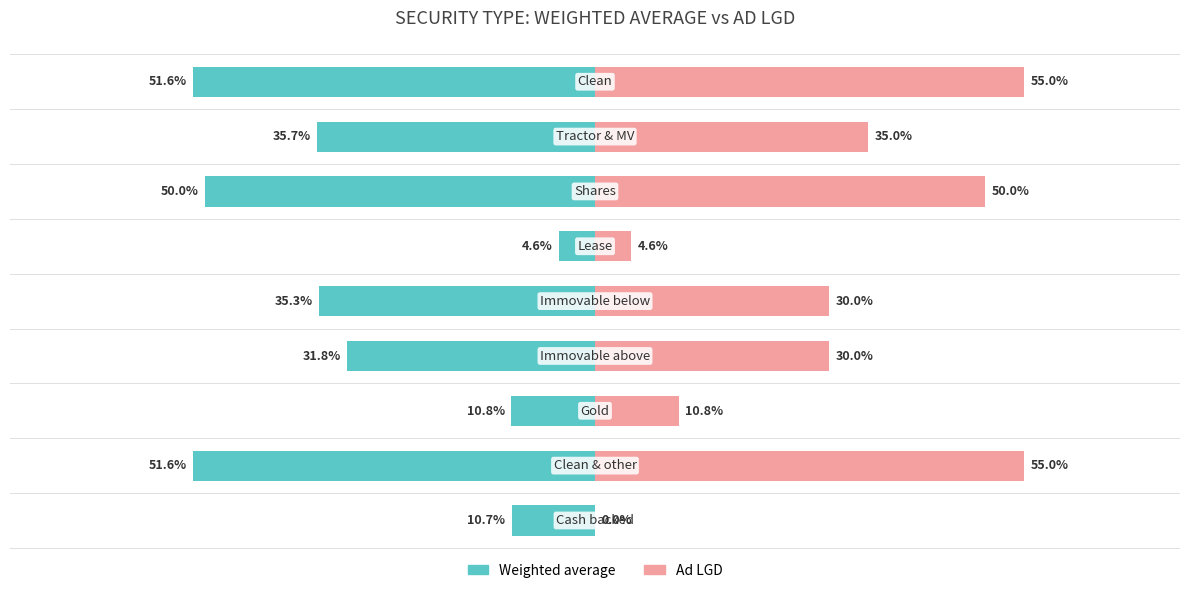

Between 4 and 5, which is larger?

5